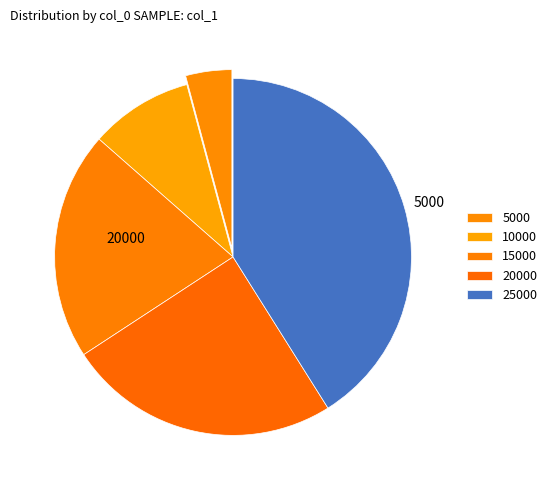

Count the number of slices in the pie.

5